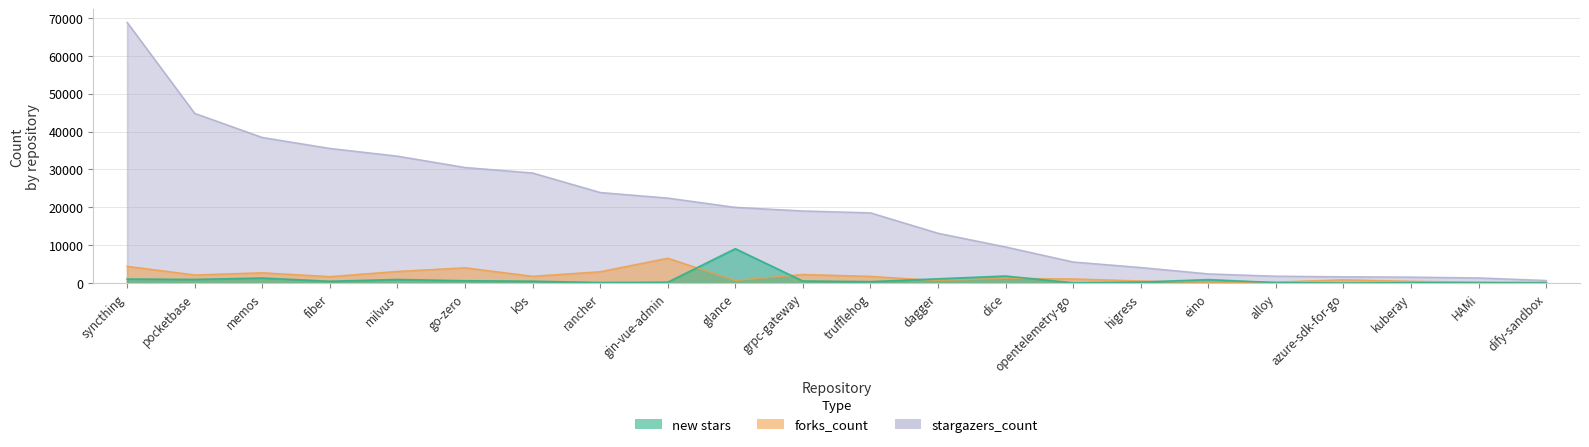

How many values in the stargazers_count series exceed 19074?

10